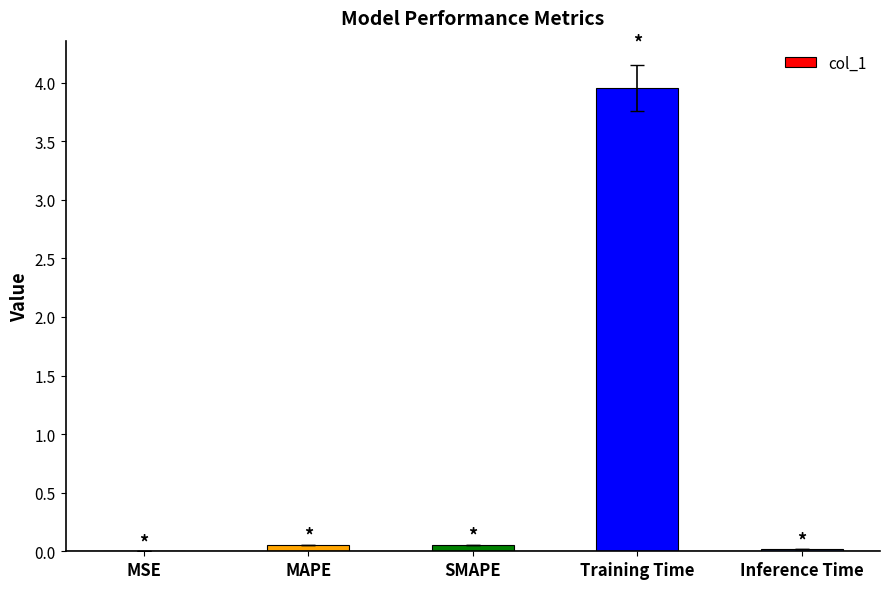

What is the sum of all values?

4.1